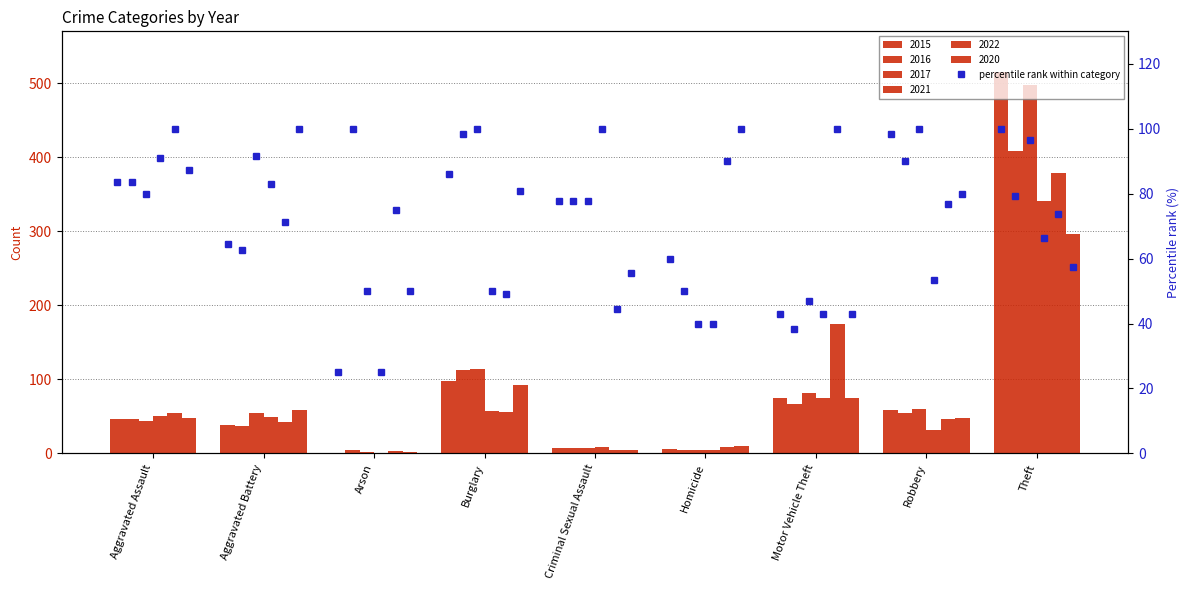

List the labels in order of 2016 value, smallest first.

Arson, Homicide, Criminal Sexual Assault, Aggravated Battery, Aggravated Assault, Robbery, Motor Vehicle Theft, Burglary, Theft